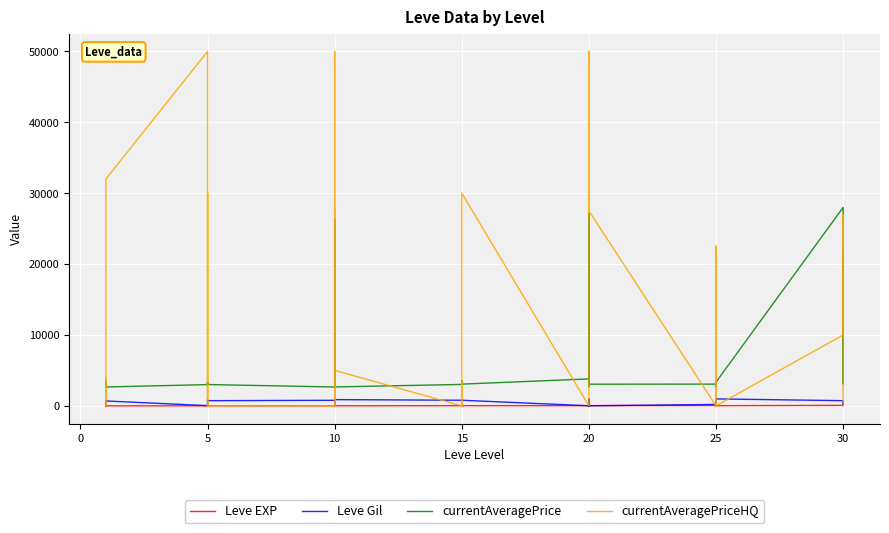

In Leve EXP, how many points are higher than both neighbors (excluding endpoints)?

10